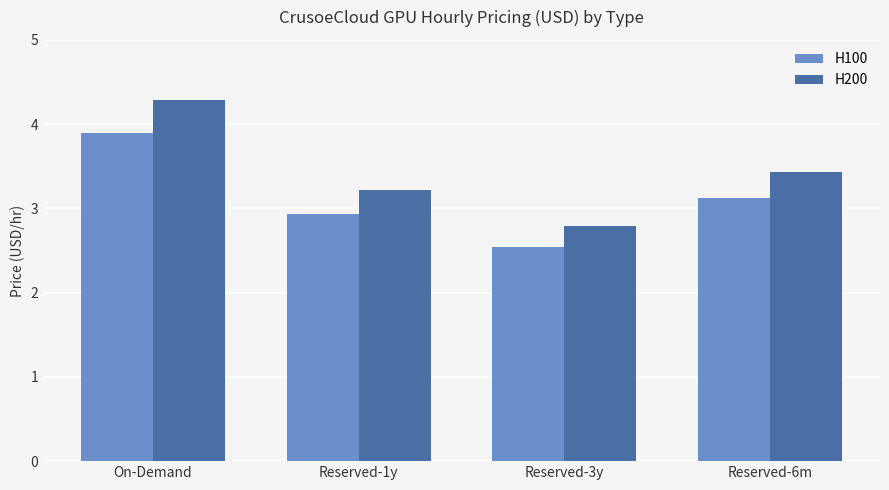

How many bars are there in total?

8